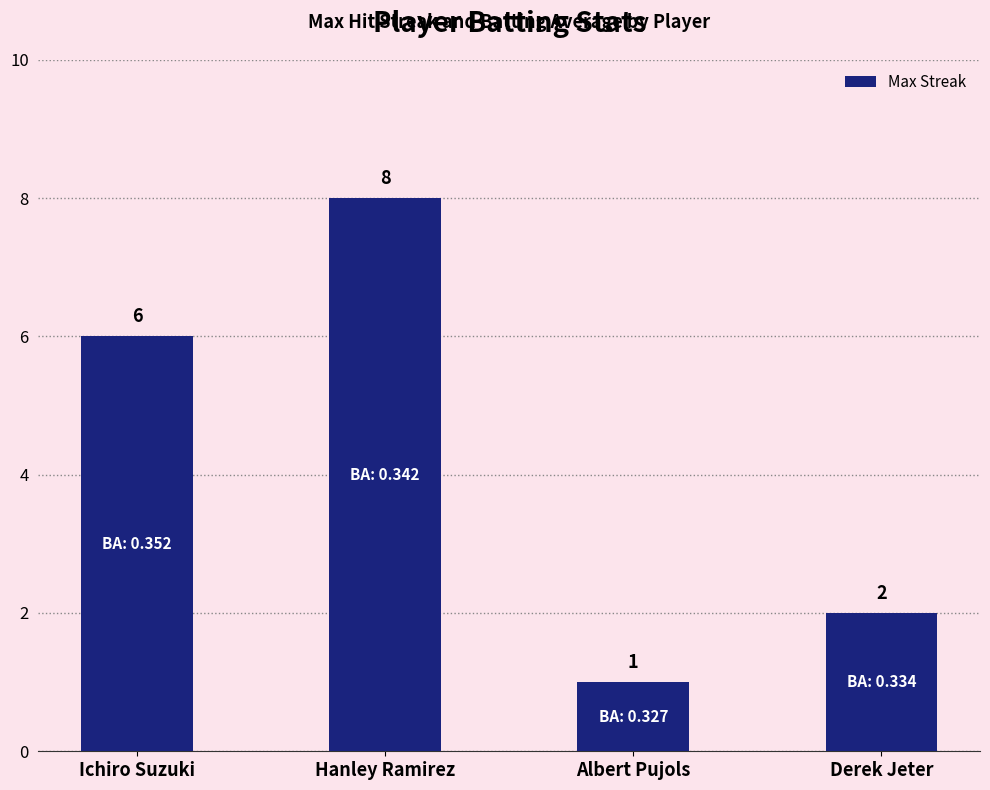

What is the approximate value at Ichiro Suzuki?

6